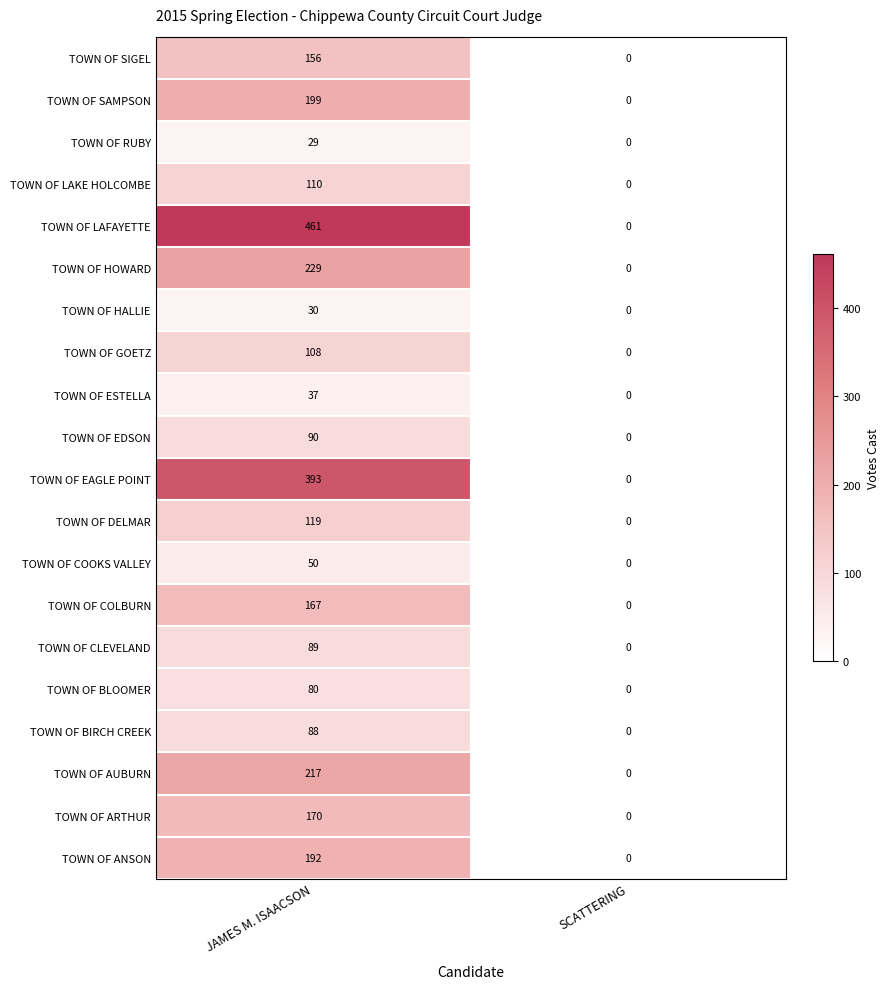

What is the sum of the TOWN OF ARTHUR values at JAMES M. ISAACSON and SCATTERING?

170